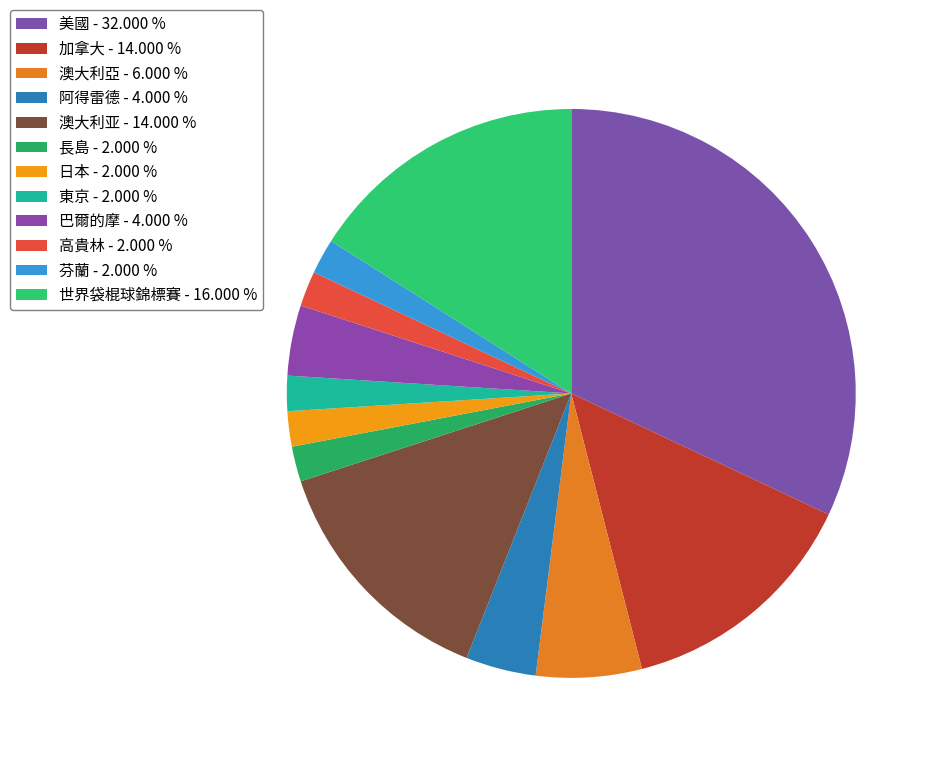

Does any single category account for the majority?

No